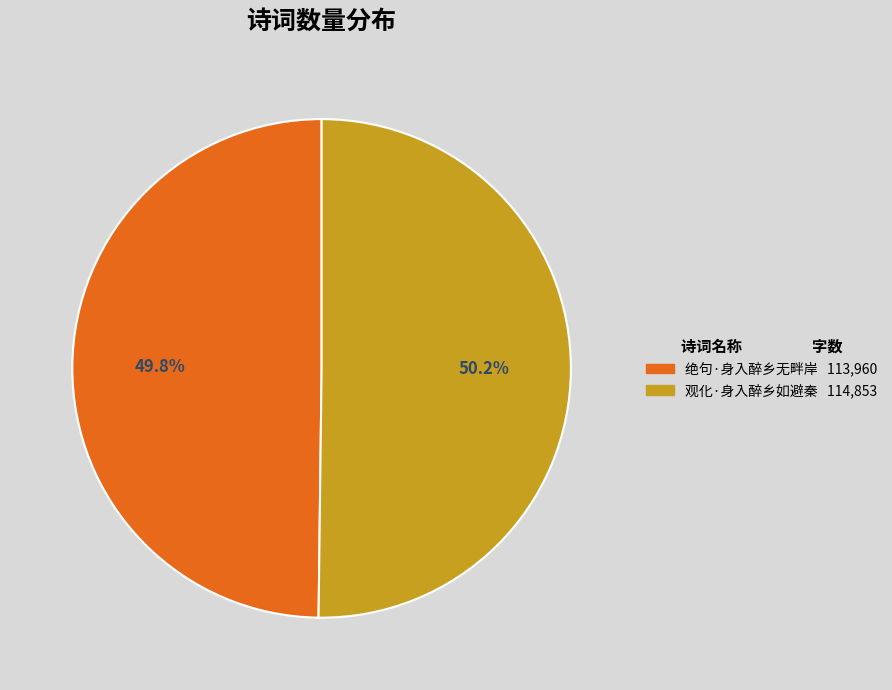

Does any single category account for the majority?

Yes